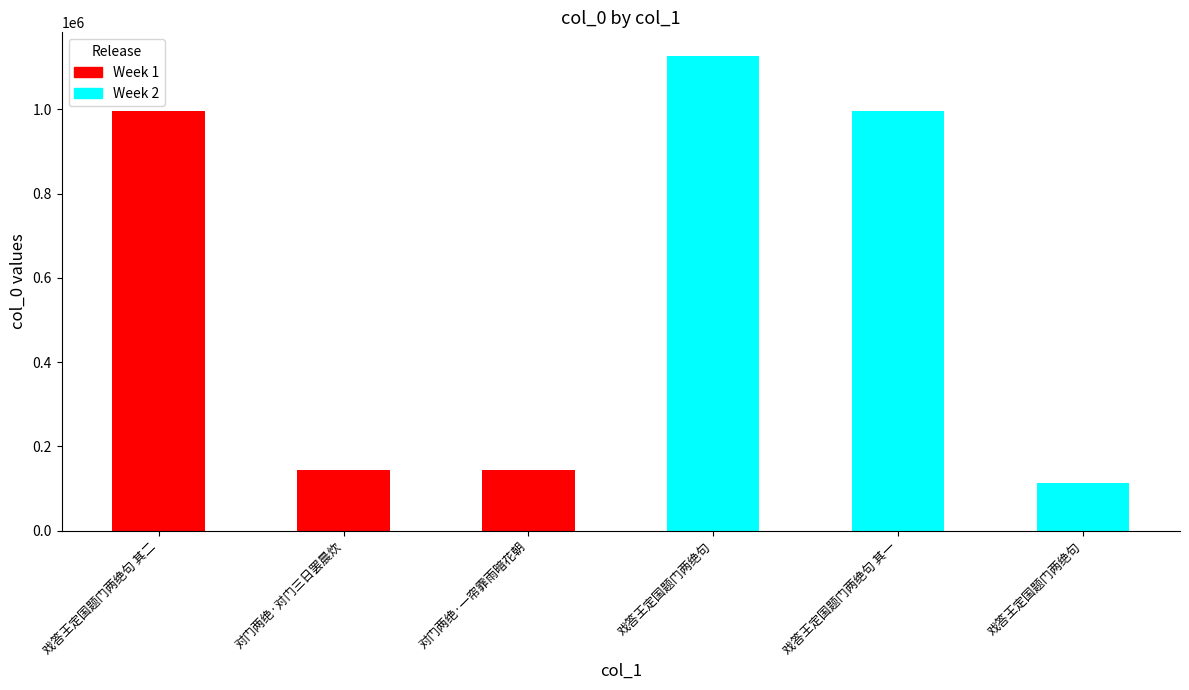

What value does the data have at 对门两绝·对门三日罢晨炊?

142778